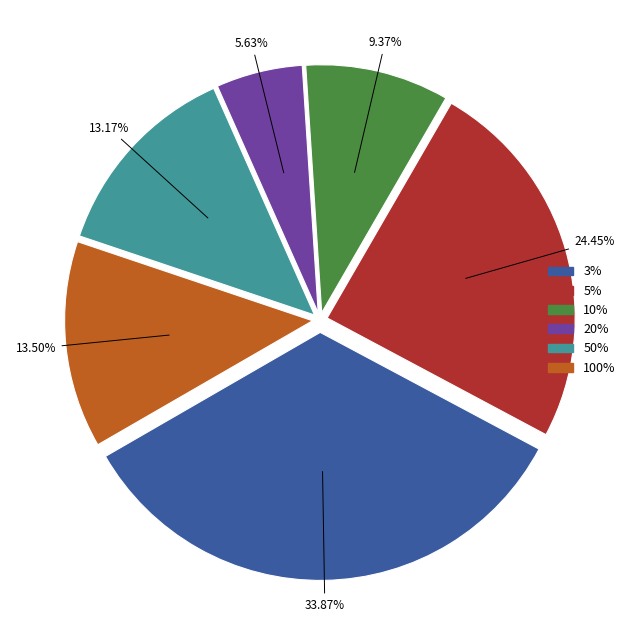

What is the ratio of the value at 50% to the value at 20%?

2.3